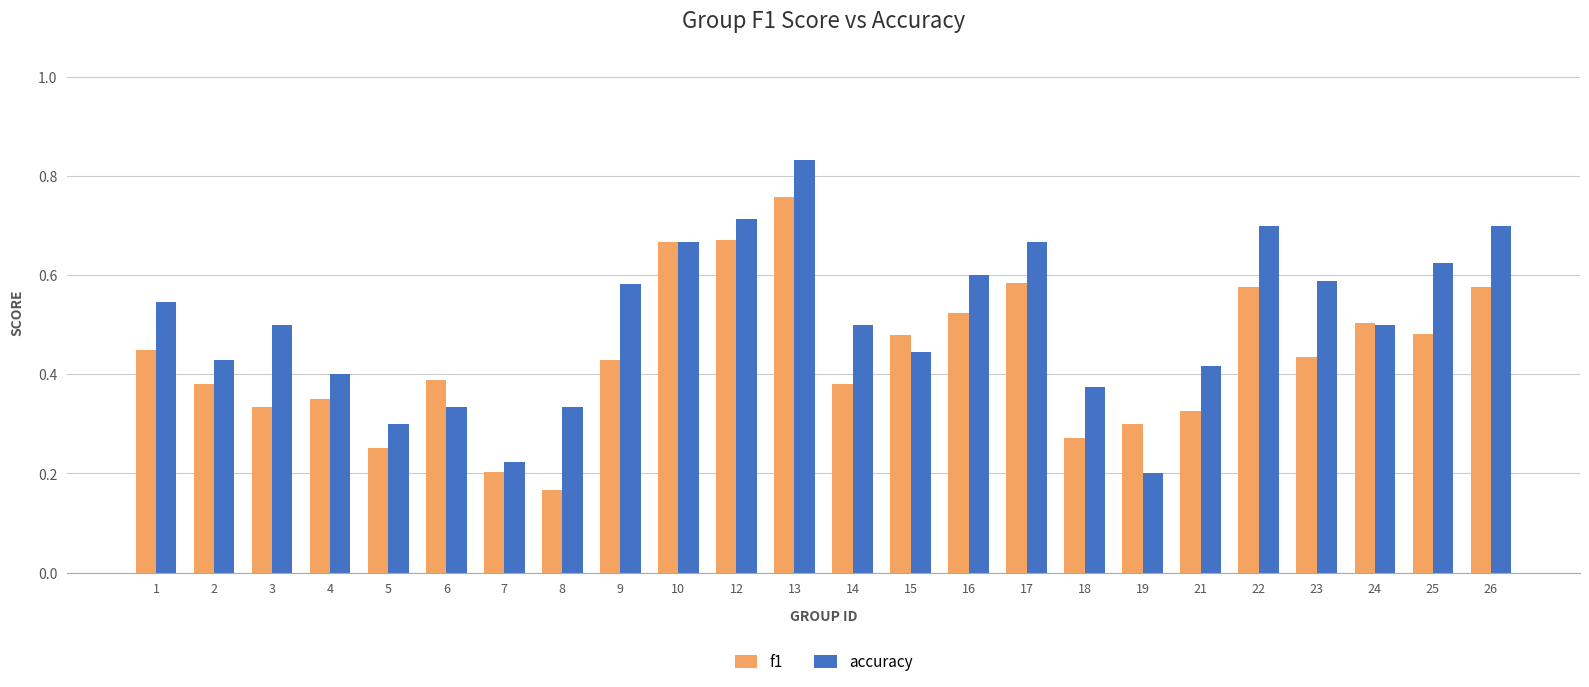

Which series changed the most between 5 and 24?

f1